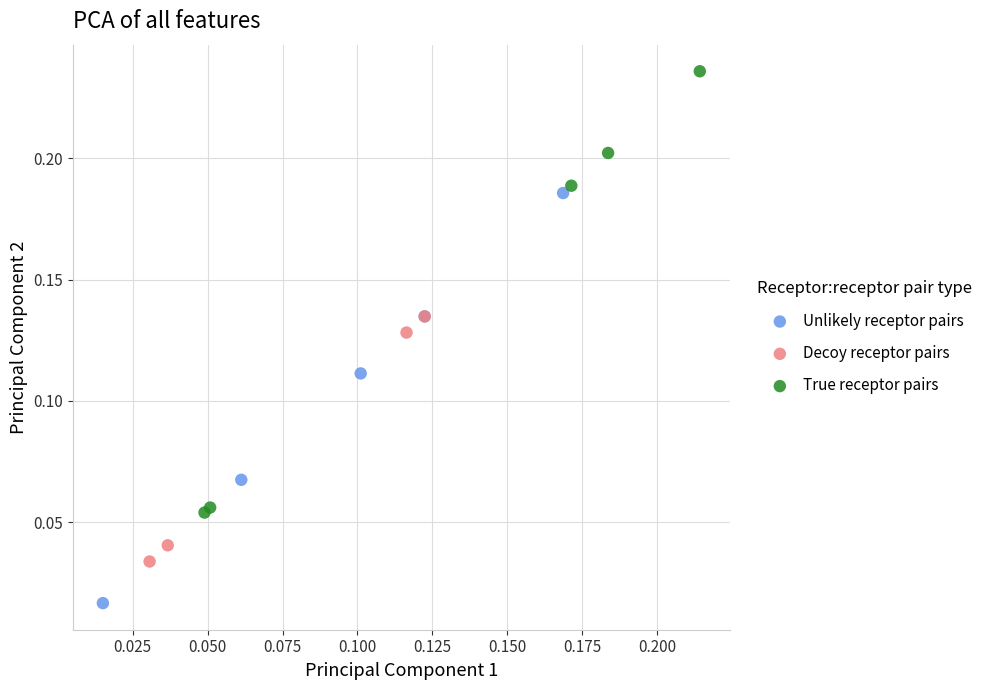

Which series contains the highest Y value?

True receptor pairs